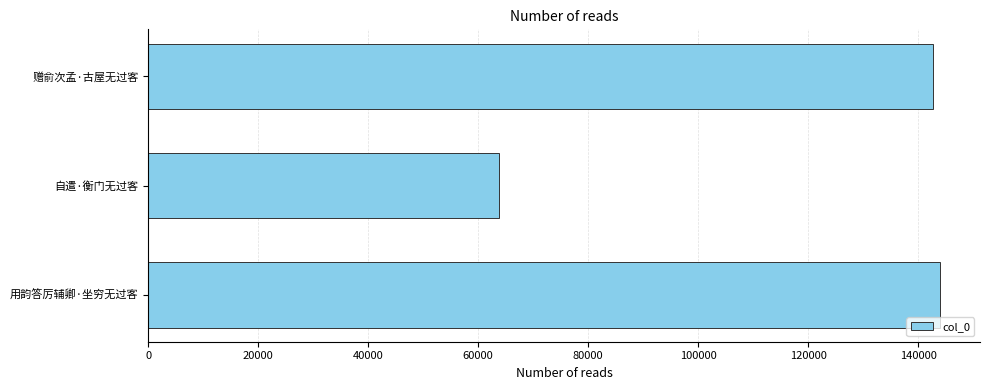

Read the value at 自遣·衡门无过客, to the nearest 10.

63800